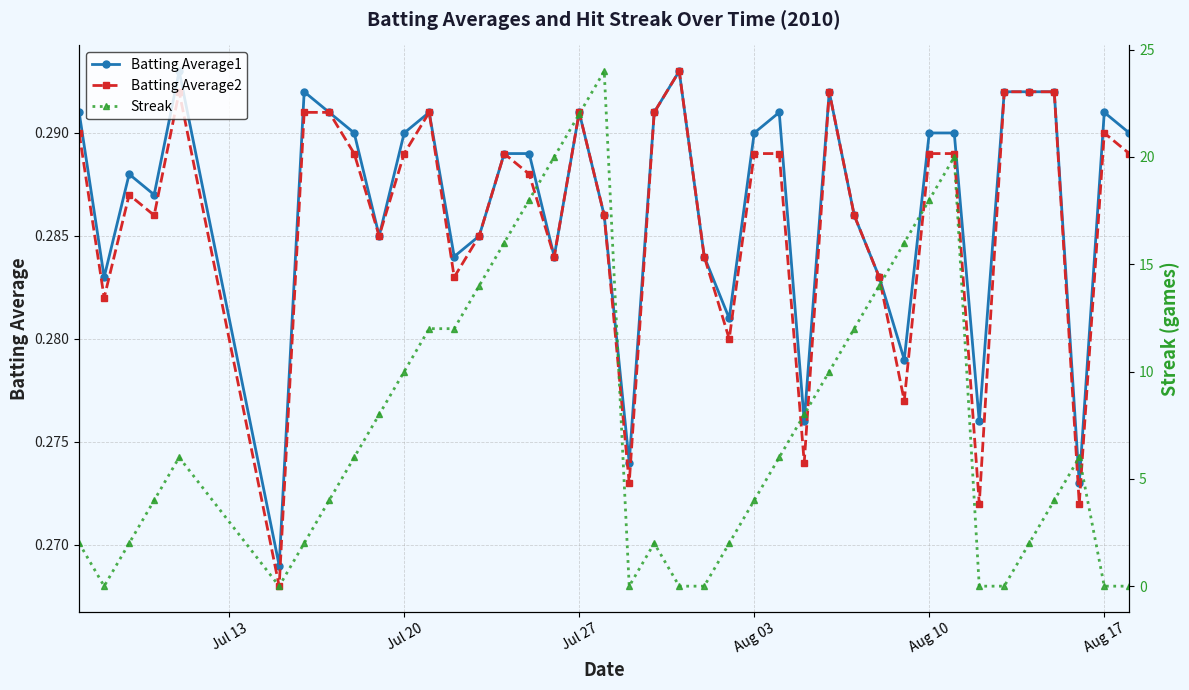

Count the Batting Average2 values in the range 0 to 1.

40